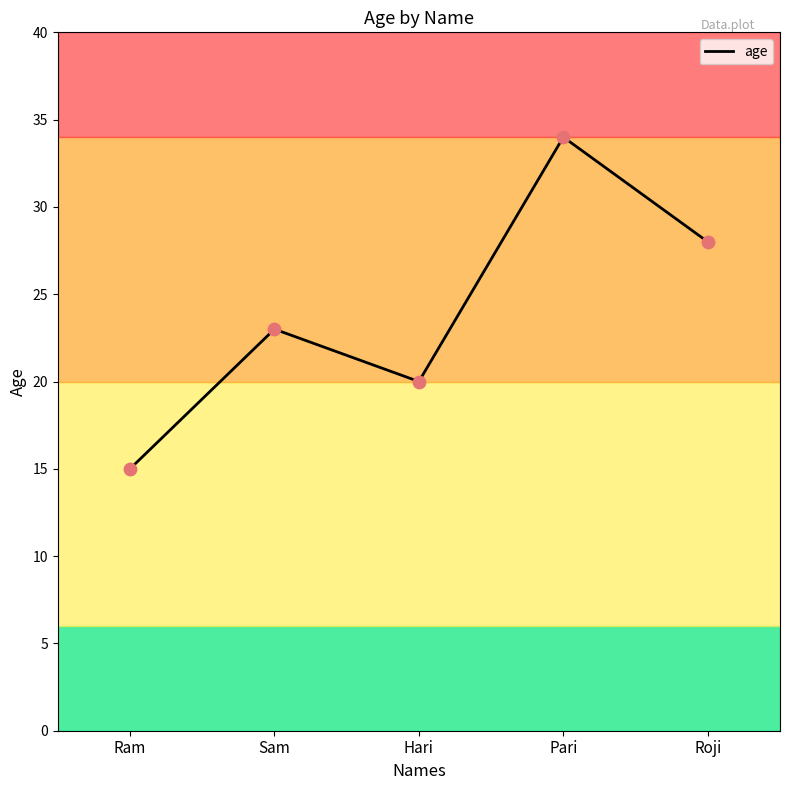

What is the change in value from Sam to Pari?

+11